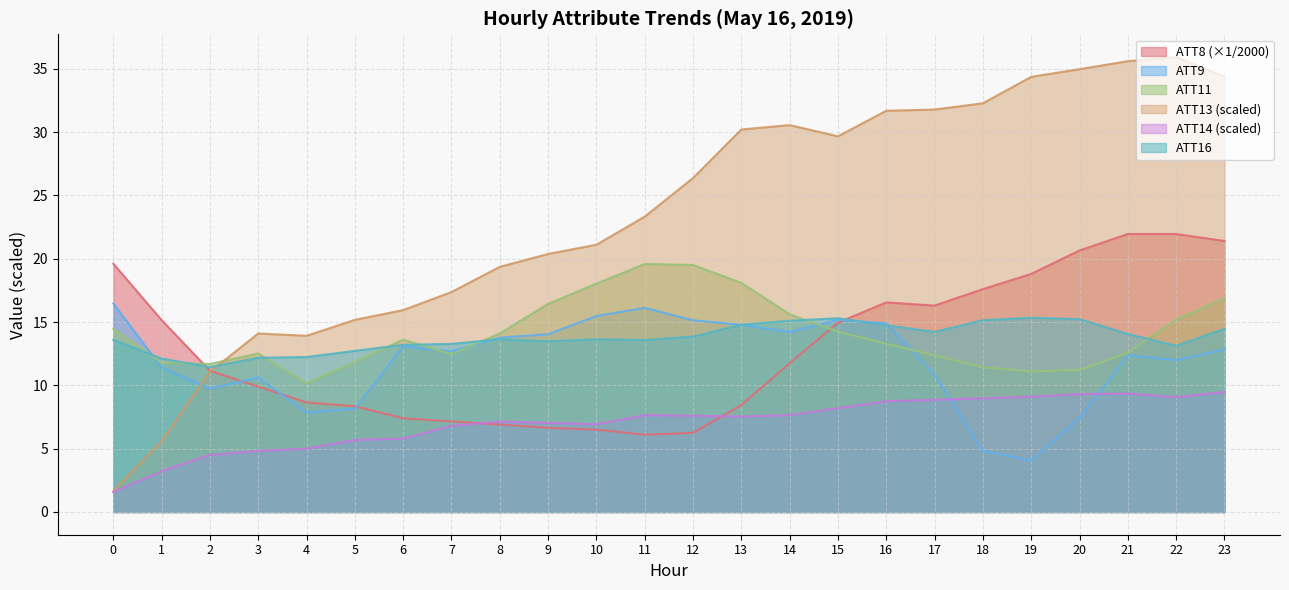

Between 11 and 23, which series saw the biggest shift?

ATT8 (×1/2000)